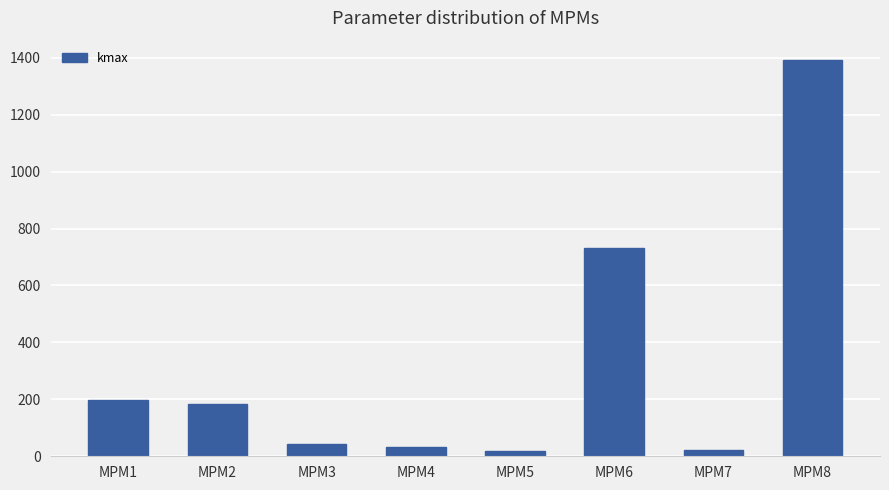

What is the sum of all values?

2618.2